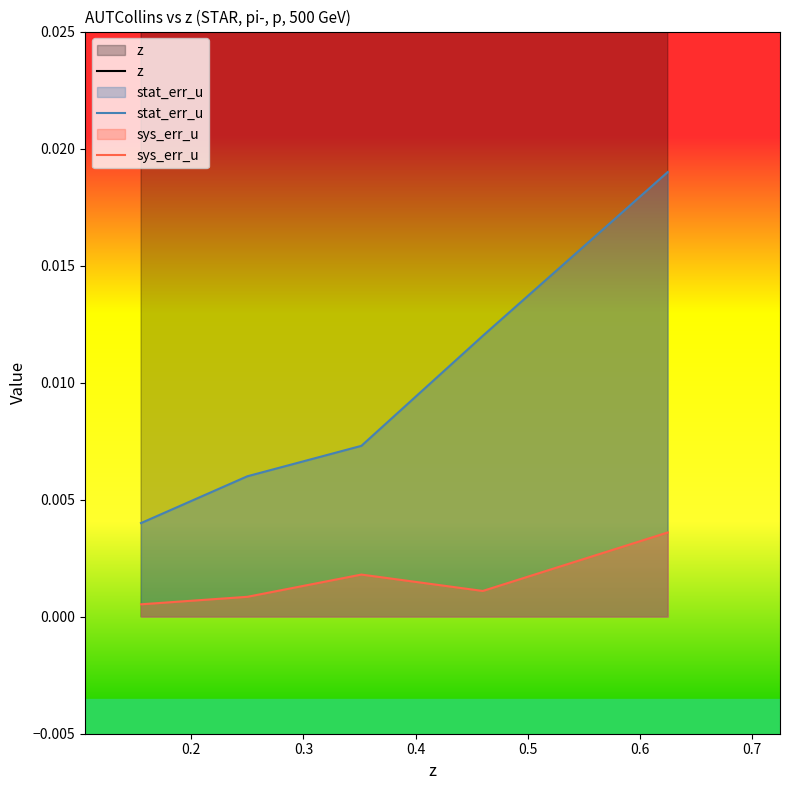

True or false: stat_err_u and sys_err_u cross at least once.

False